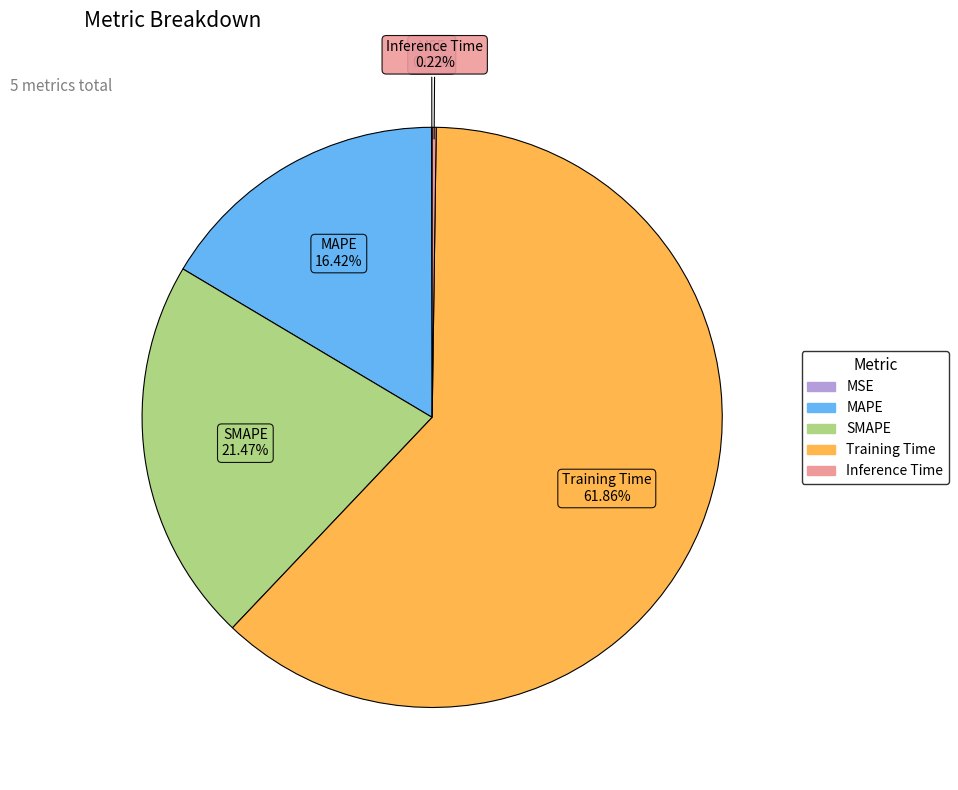

Which slice is the largest?

Training Time